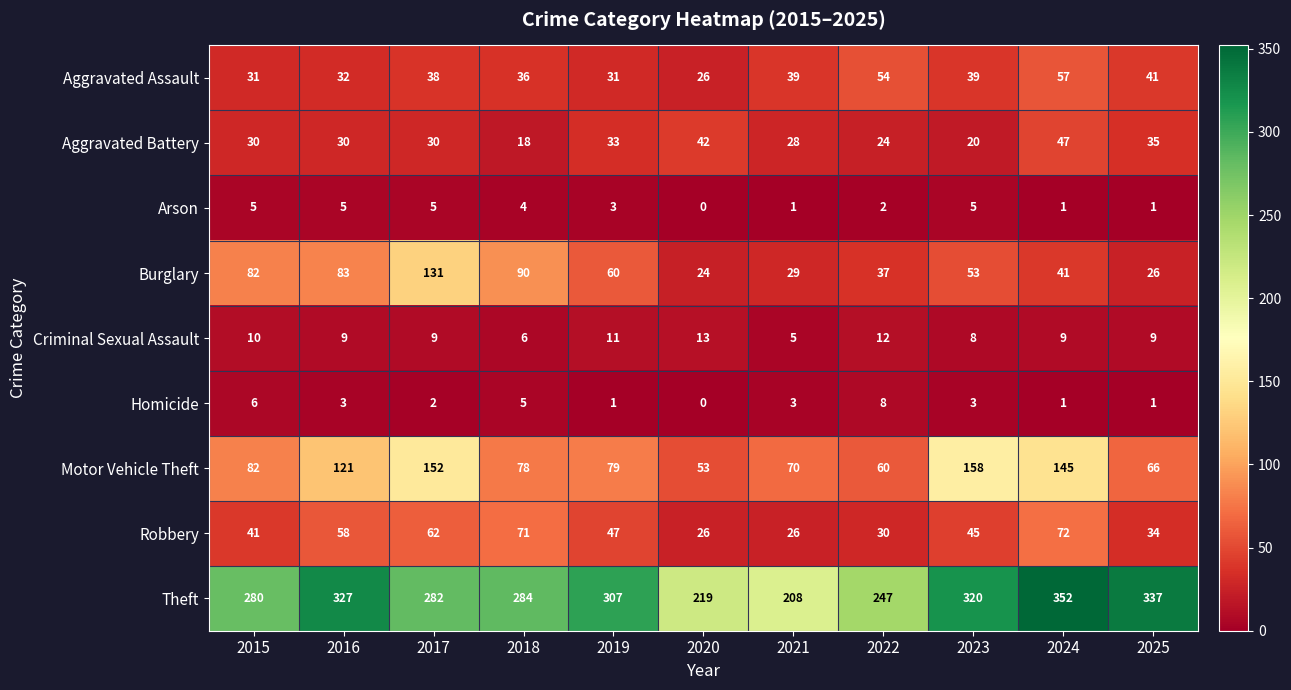

At which category does the chart reach its minimum across all series?

2020